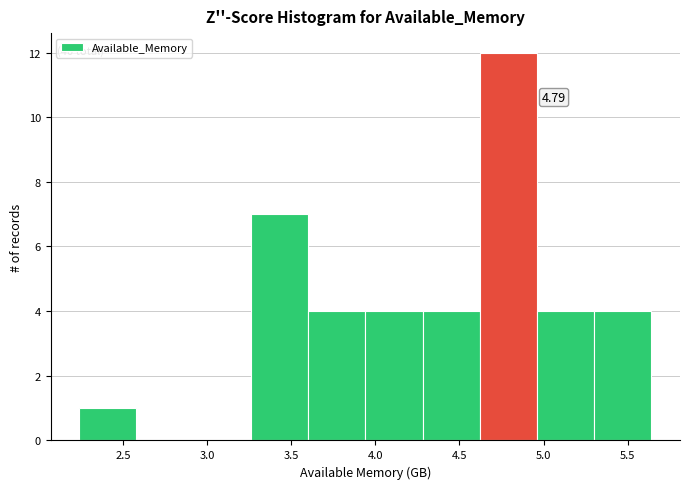

Over which range of the x-axis is the bar tallest?

4.60 to 4.95